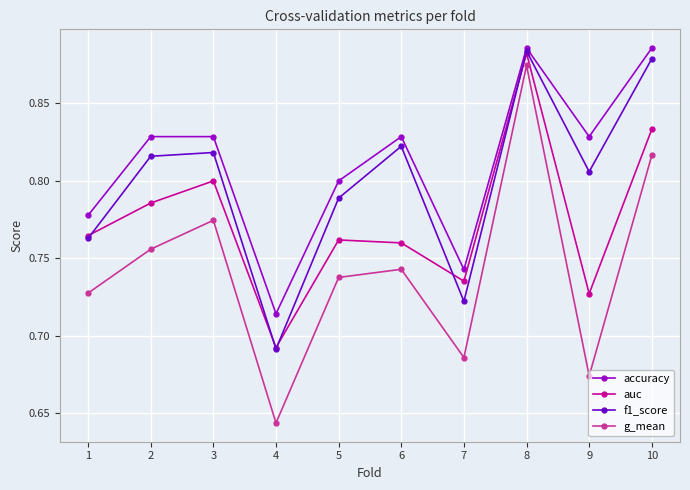

True or false: g_mean and accuracy intersect in this chart.

False